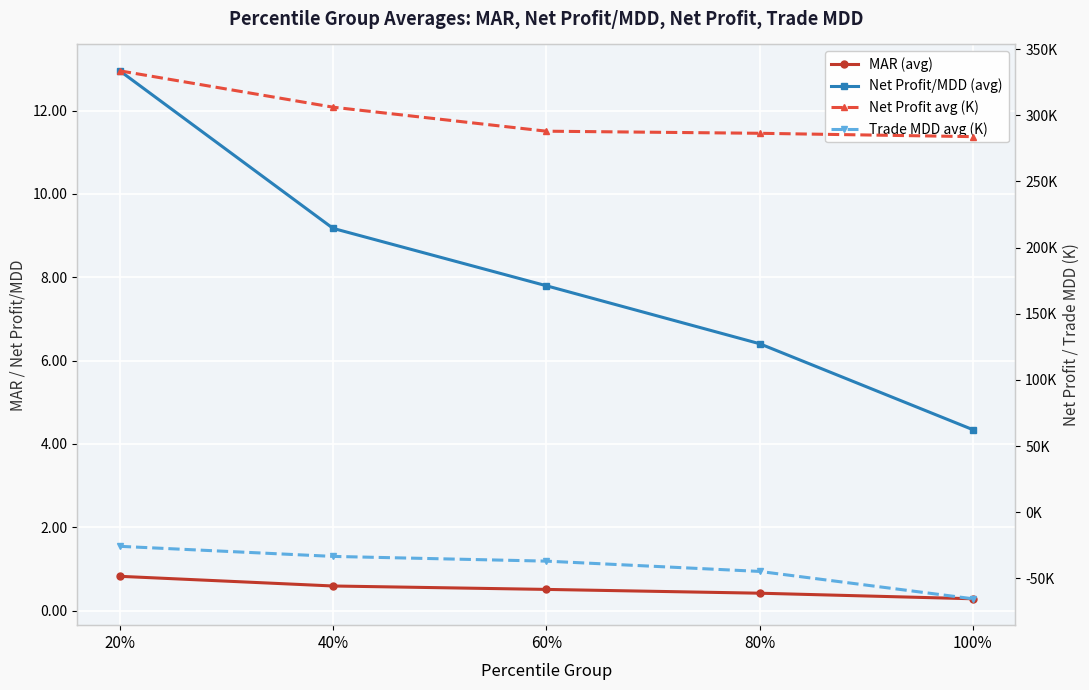

At which category is the sum across all series the highest?

20%